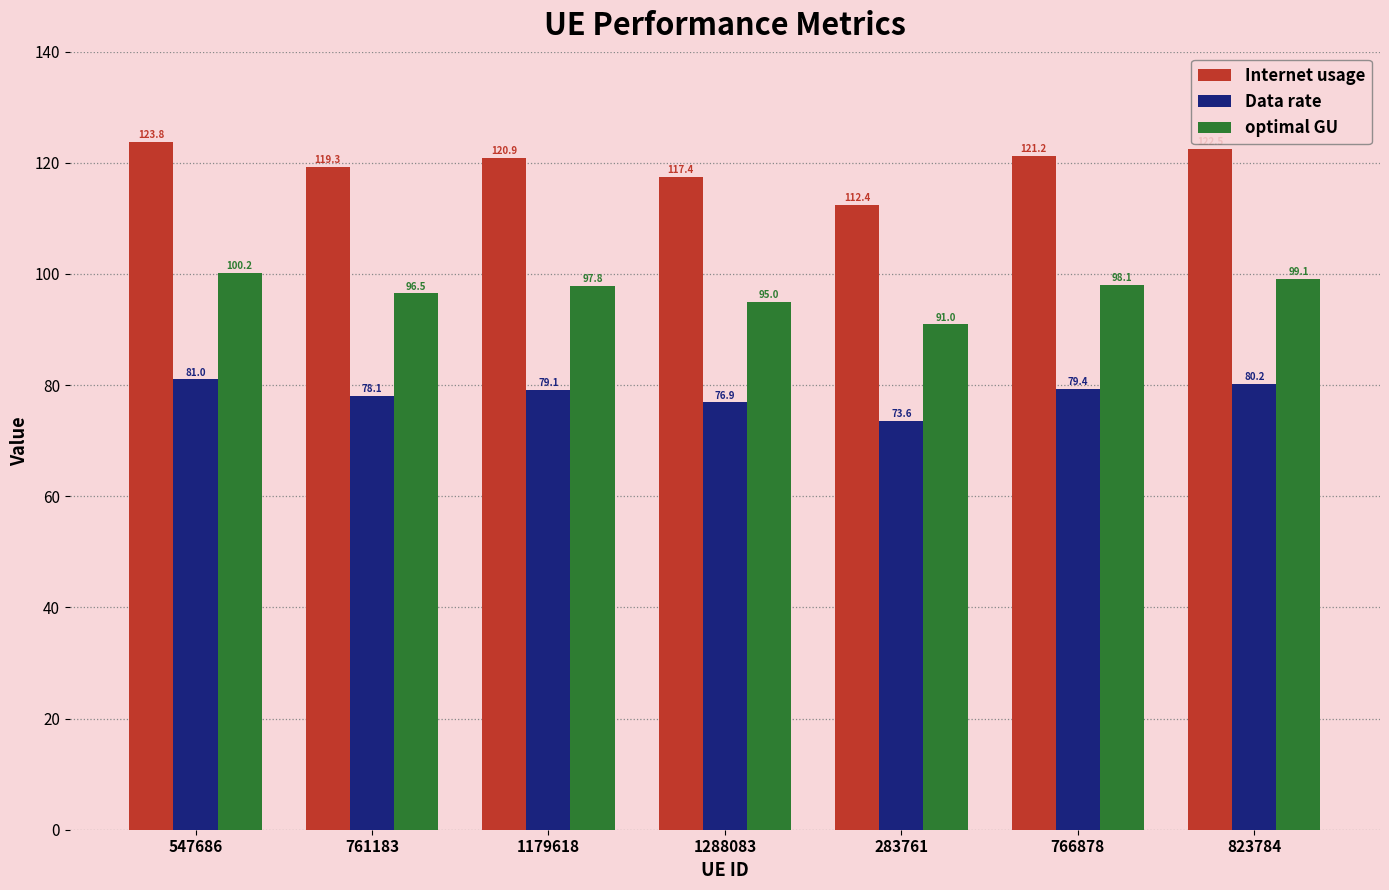

What is the total value across all series at 761183?

294.0